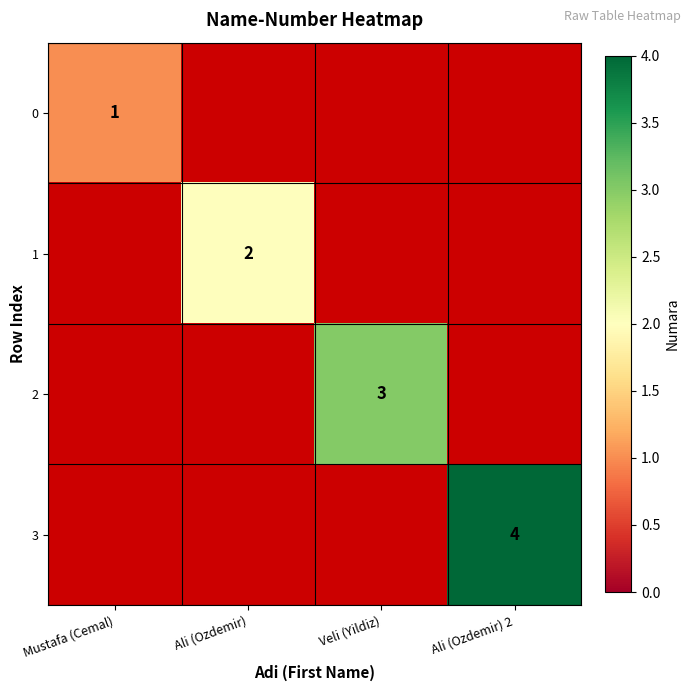

Rank the series by their average value, from lowest to highest.

0, 1, 2, 3